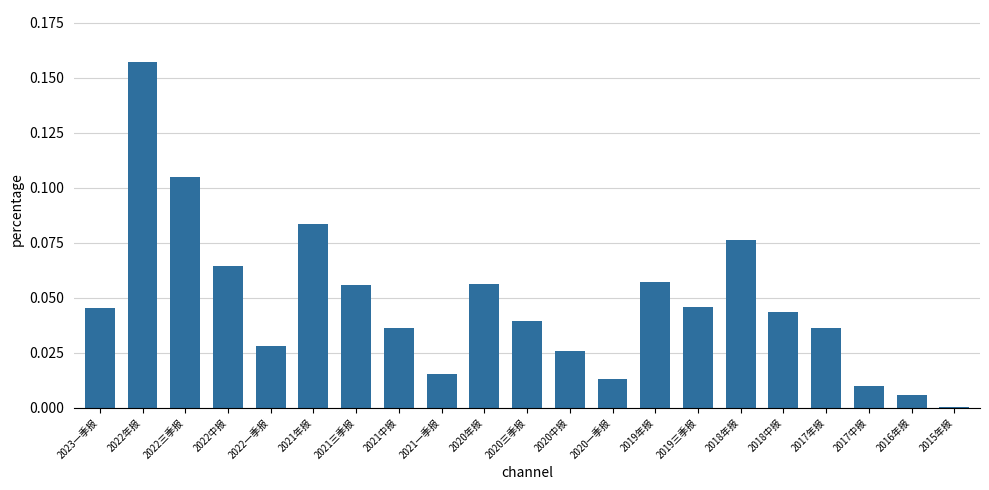

What is the sum of all values?

1.0